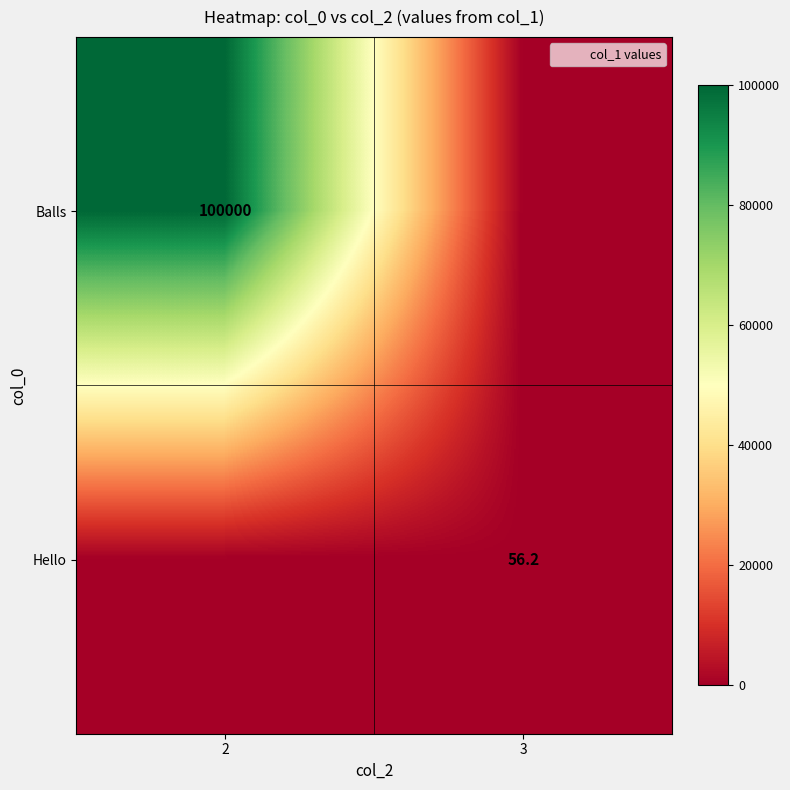

Is it true that Balls equals 100000.0 at 2?

True